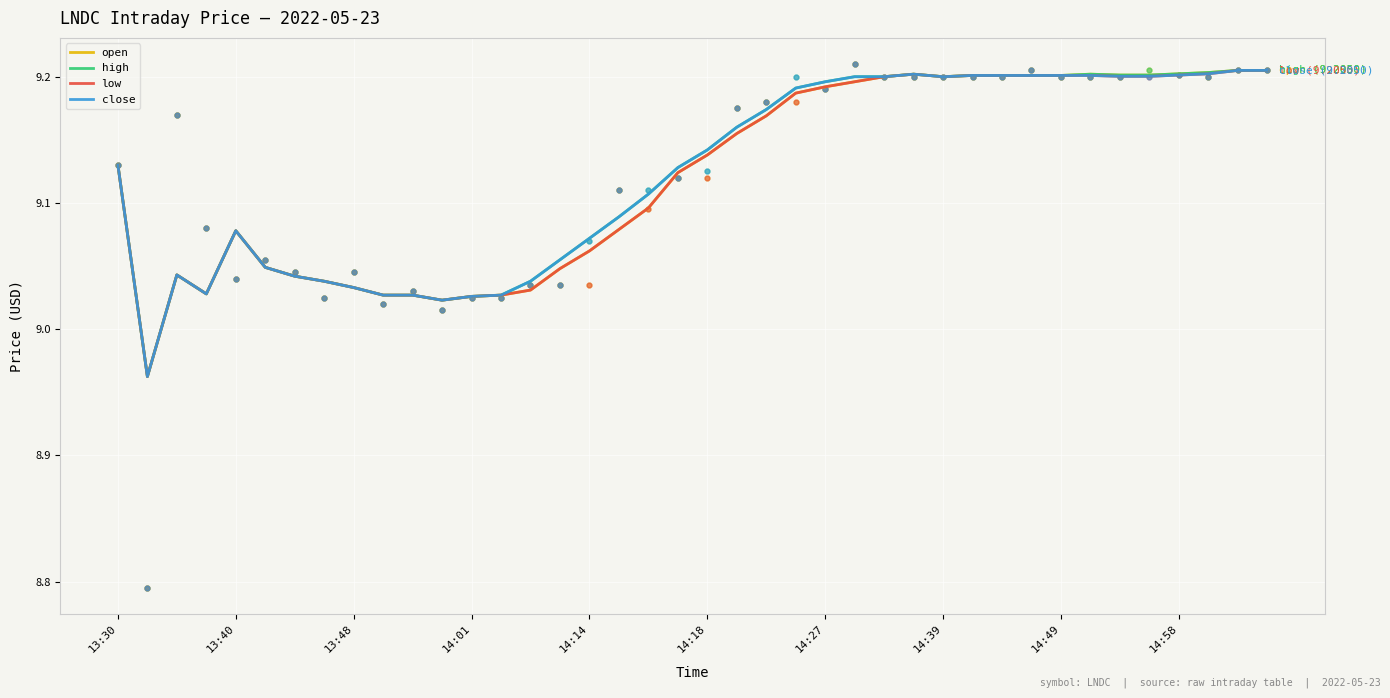

Which series has the largest total across all categories?

high